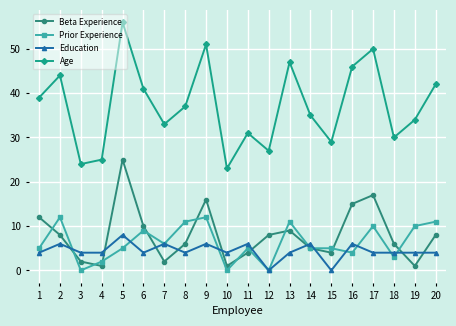

What is the average value of the Beta Experience series?

8